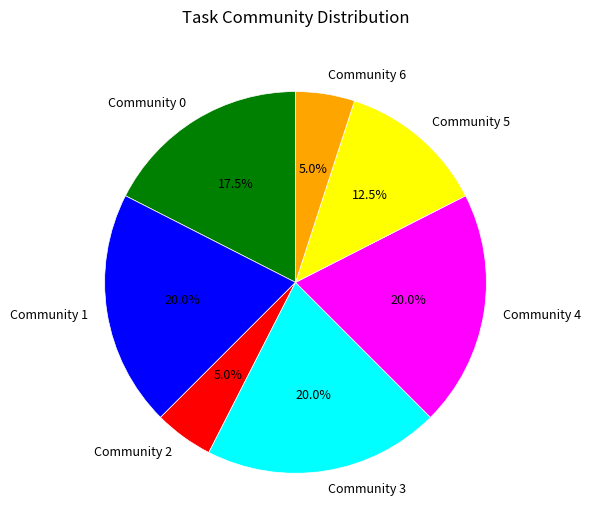

What is the ratio of the value at Community 0 to the value at Community 2?

3.5